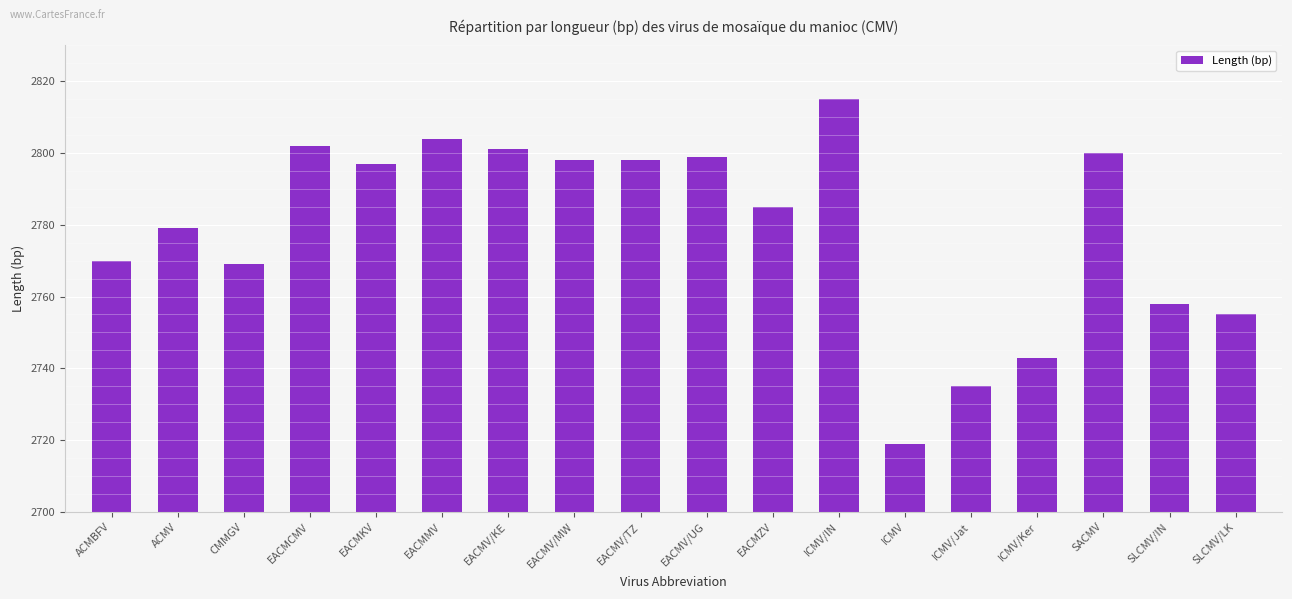

What is the average value?

2779